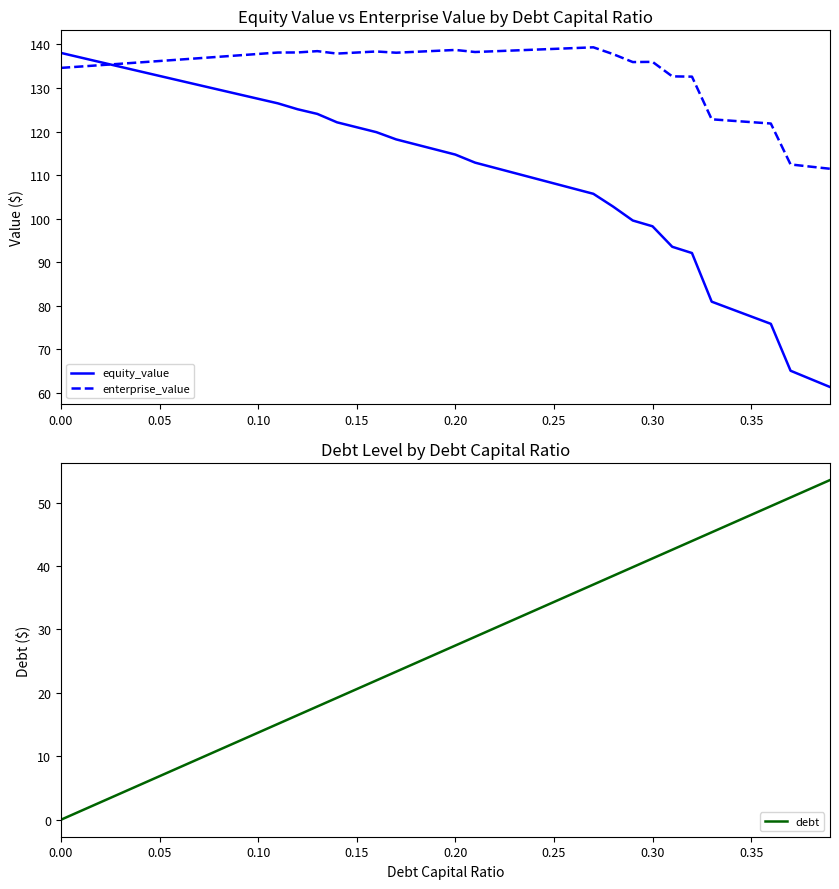

Which series has the largest total across all categories?

enterprise_value